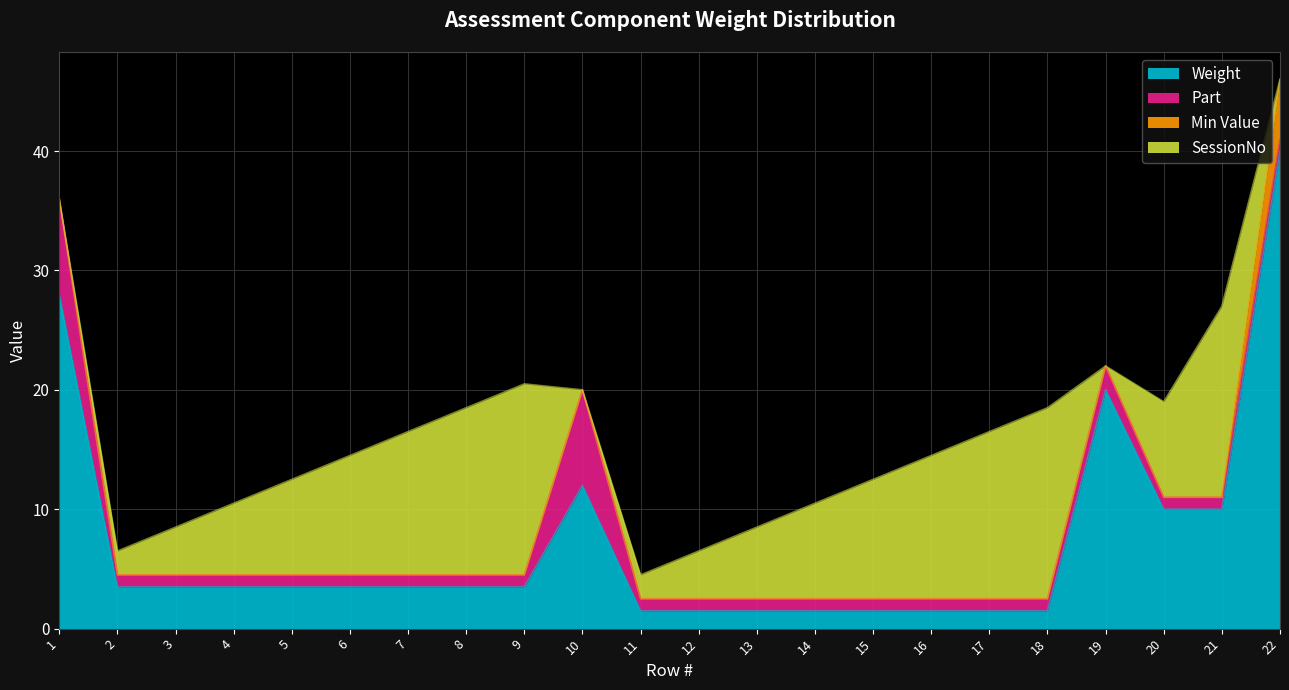

Is it true that Part equals 1.0 at 12?

True